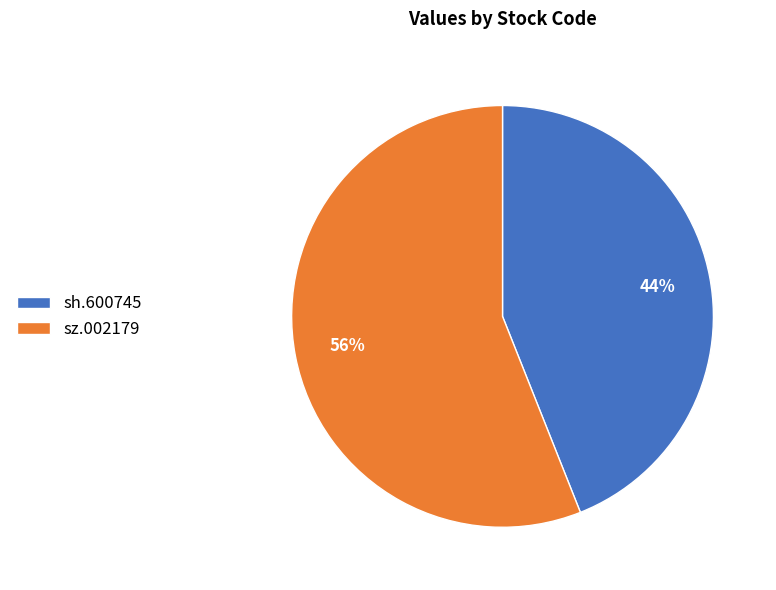

Approximately how many times larger is the value at sh.600745 compared to sz.002179?

0.8